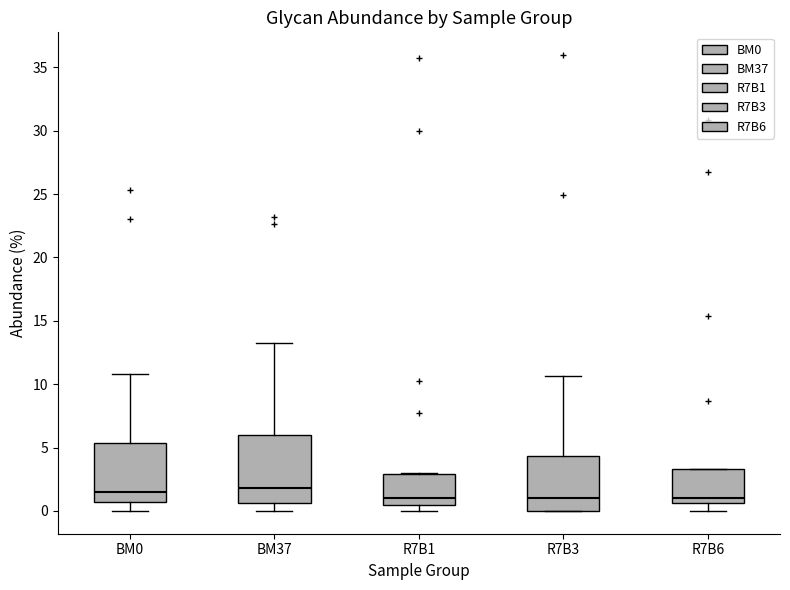

Where does the median line of the box for R7B1 sit on the y-axis? The values are not printed on the chart, so give them approximately, as read against the axis.

1.0